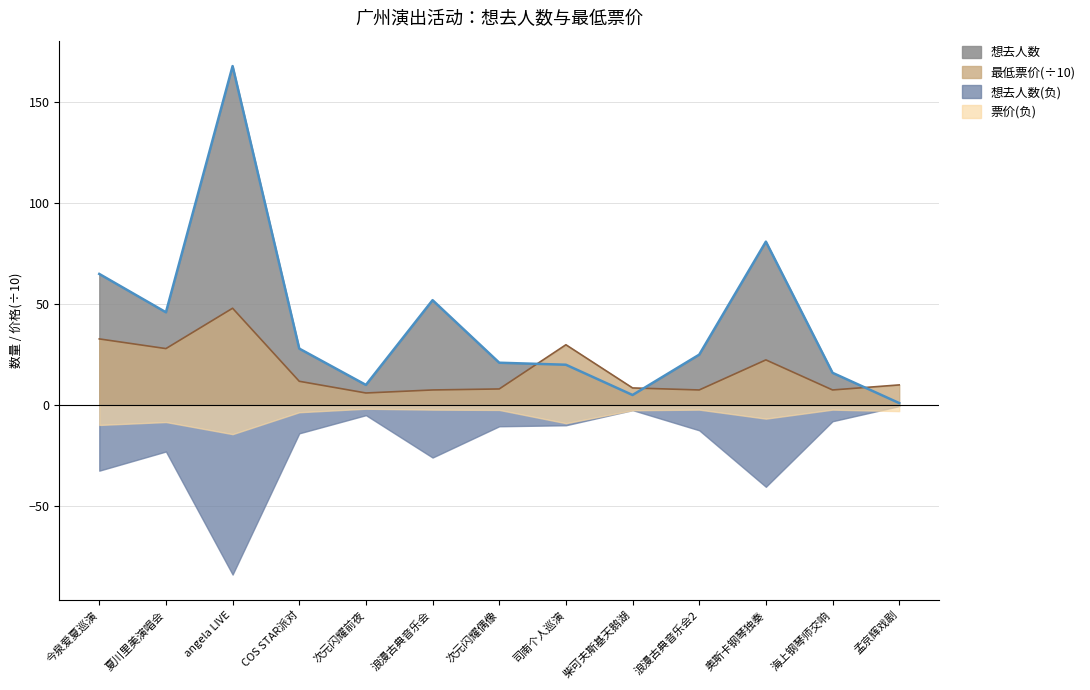

Which category has the lowest value across all series?

angela LIVE